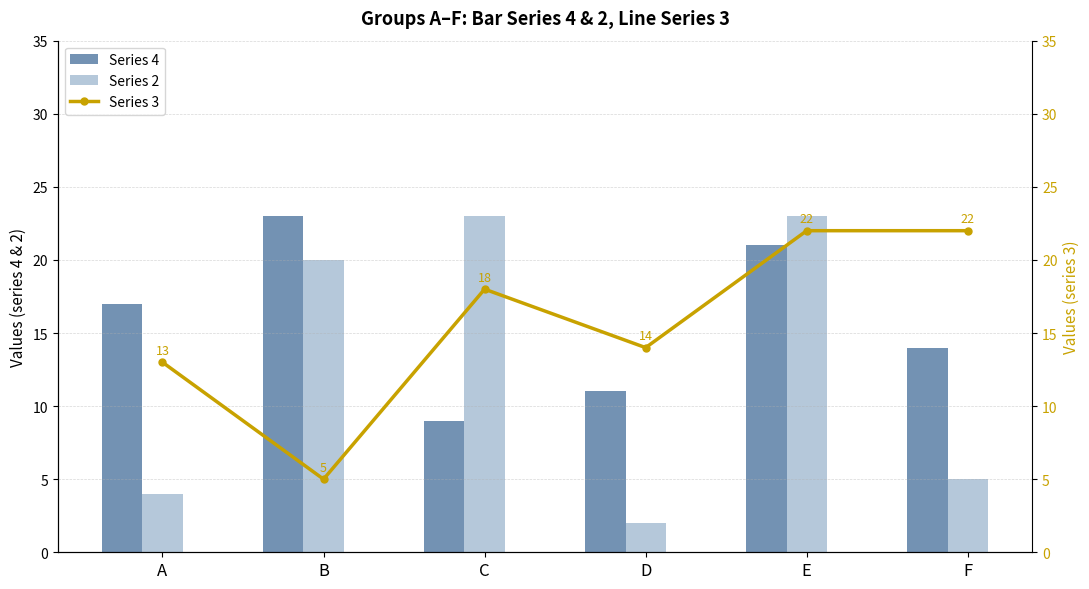

What is the value of the 3 bar at the 6th from the left?

22